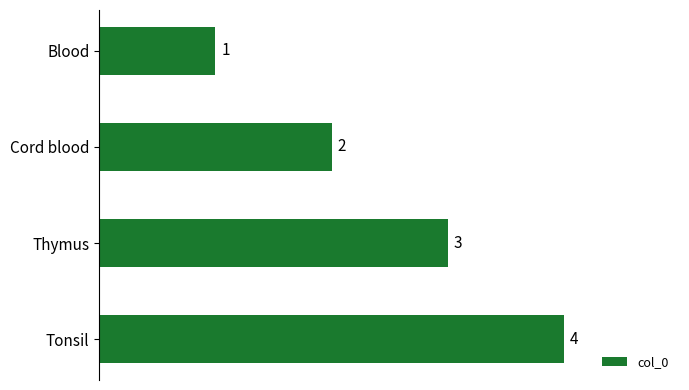

The chart shows a value of 4 at Tonsil. True or false?

True